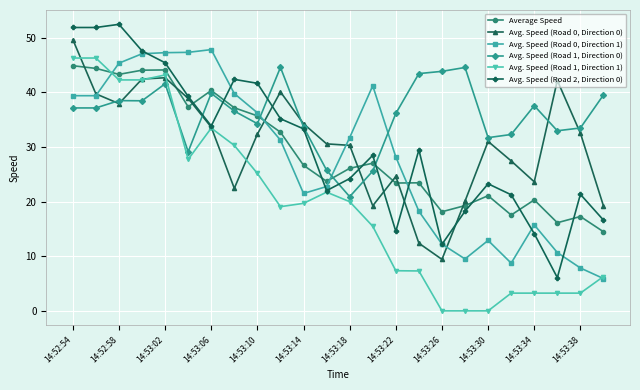

What are all the series names shown in the legend?

Average Speed, Avg. Speed (Road 0, Direction 0), Avg. Speed (Road 0, Direction 1), Avg. Speed (Road 1, Direction 0), Avg. Speed (Road 1, Direction 1), Avg. Speed (Road 2, Direction 0)